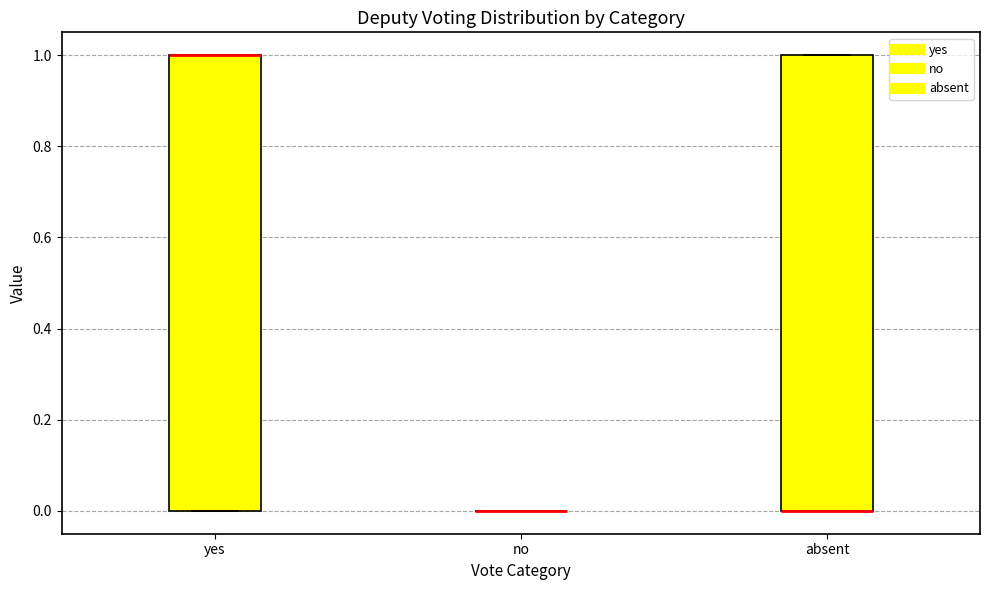

Reading left to right, transcribe this box plot: for each box, give where its median line is, the range the box spans, and where its two whiskers end, as read against the y-axis. The values are not printed on the chart, so give them approximately, as read against the axis.

yes: median 1 (drawn on the box's upper edge), box 0 to 1, whiskers 0 to 1
no: box collapsed to a line at 0, whiskers 0 to 0
absent: median 0 (drawn on the box's lower edge), box 0 to 1, whiskers 0 to 1